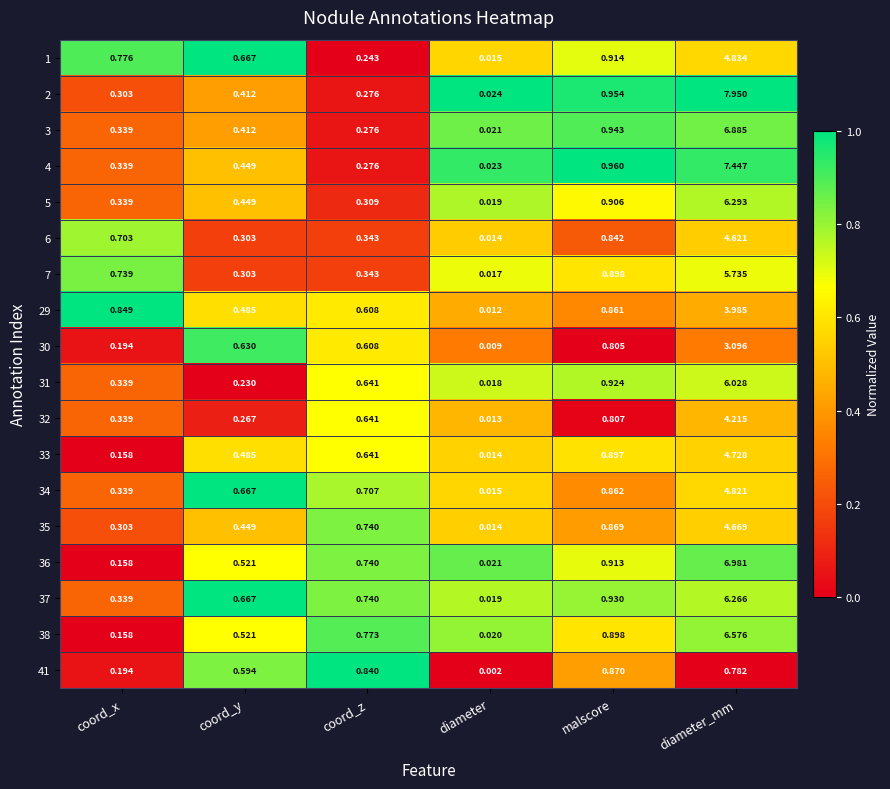

At which label does 3 reach its minimum?

diameter